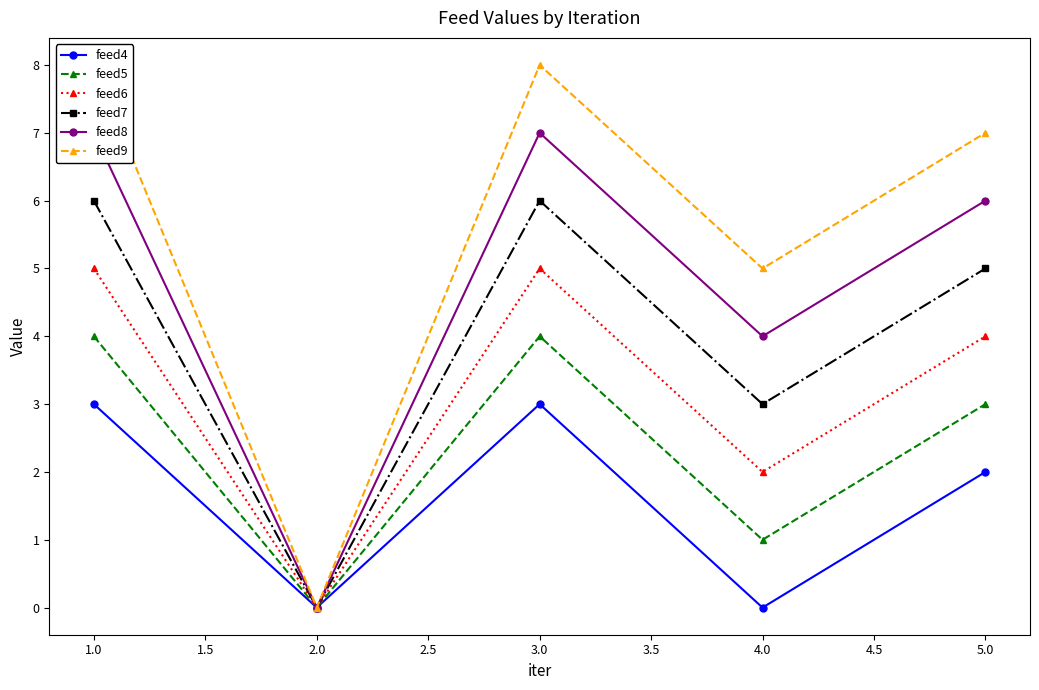

How many data points does each series have?

5